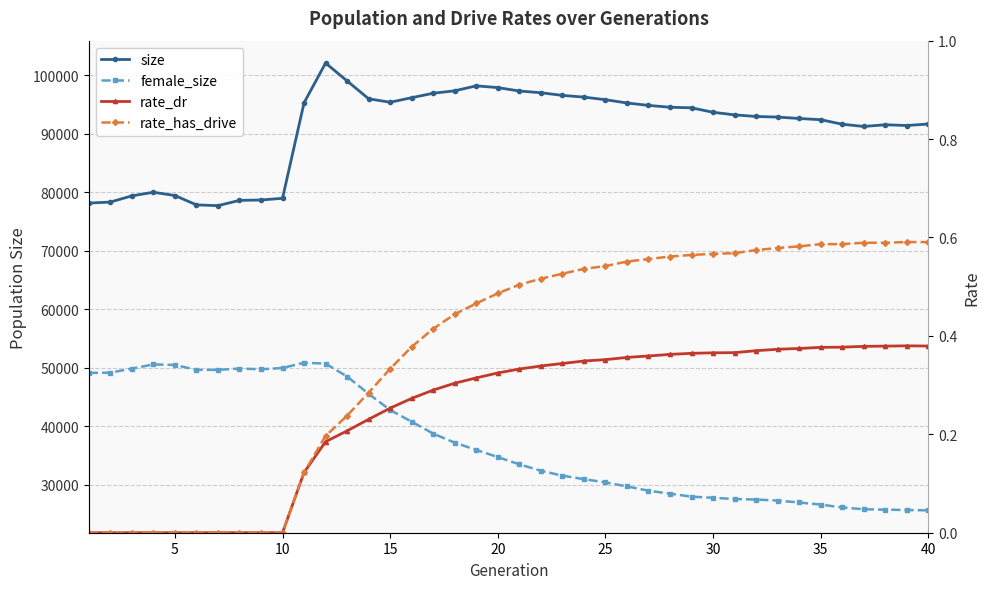

How many rate_dr values are between 0 and 1?

40